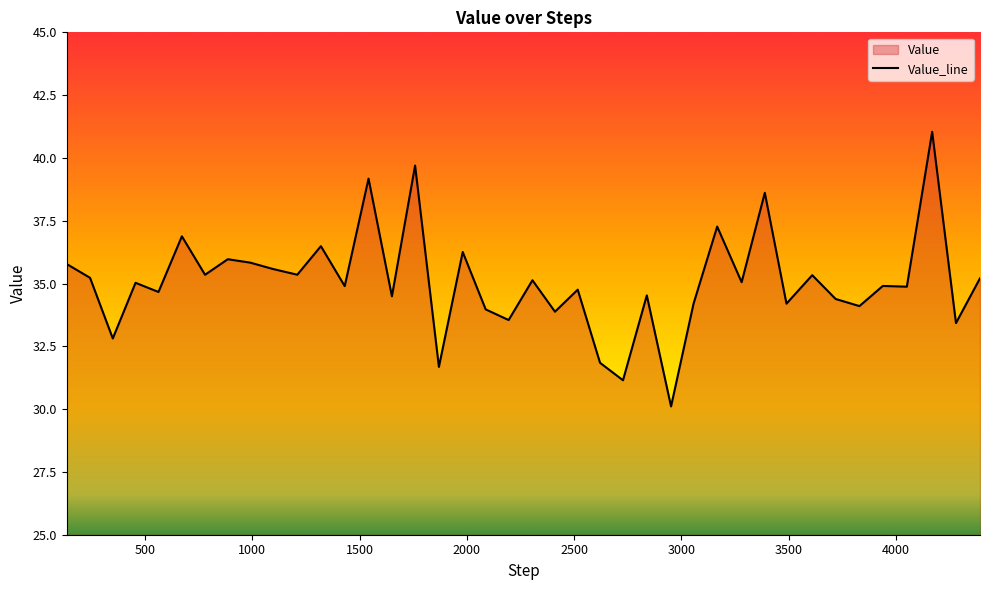

What is the change in value from 1542 to 2411?

-5.3